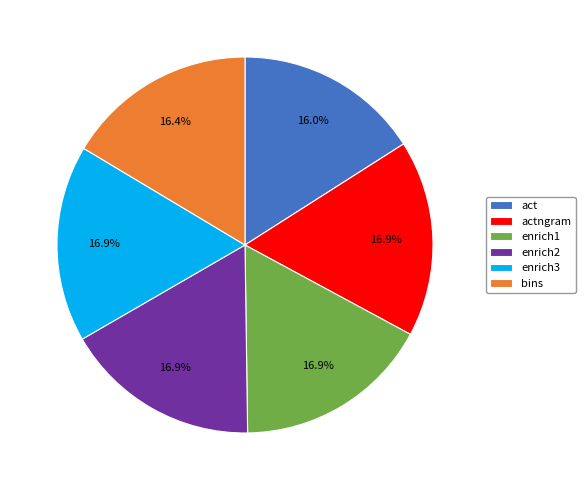

How many segments does this pie chart have?

6